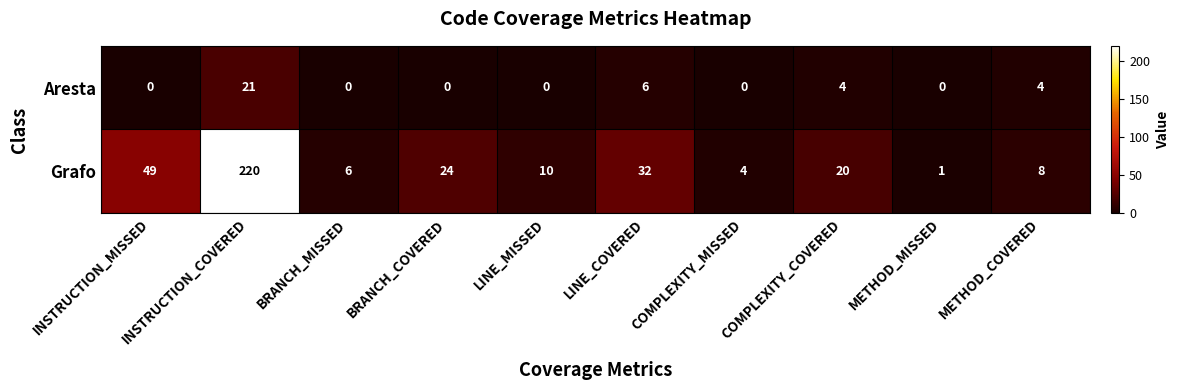

How many values in the Aresta series exceed 0?

4